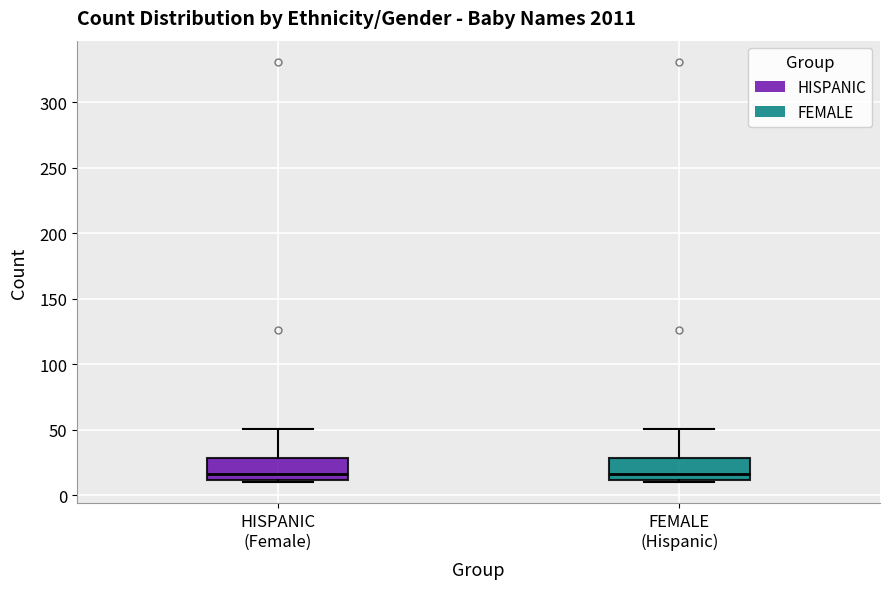

Reading left to right, read every box against the y-axis: the position of its median line, the range the box covers, and the ends of its whiskers. The values are not printed on the chart, so give them approximately, as read against the axis.

HISPANIC (Female): median 15, box 10 to 30, whiskers 10 (just below the box's lower edge) to 50
FEMALE (Hispanic): median 15, box 10 to 30, whiskers 10 (just below the box's lower edge) to 50